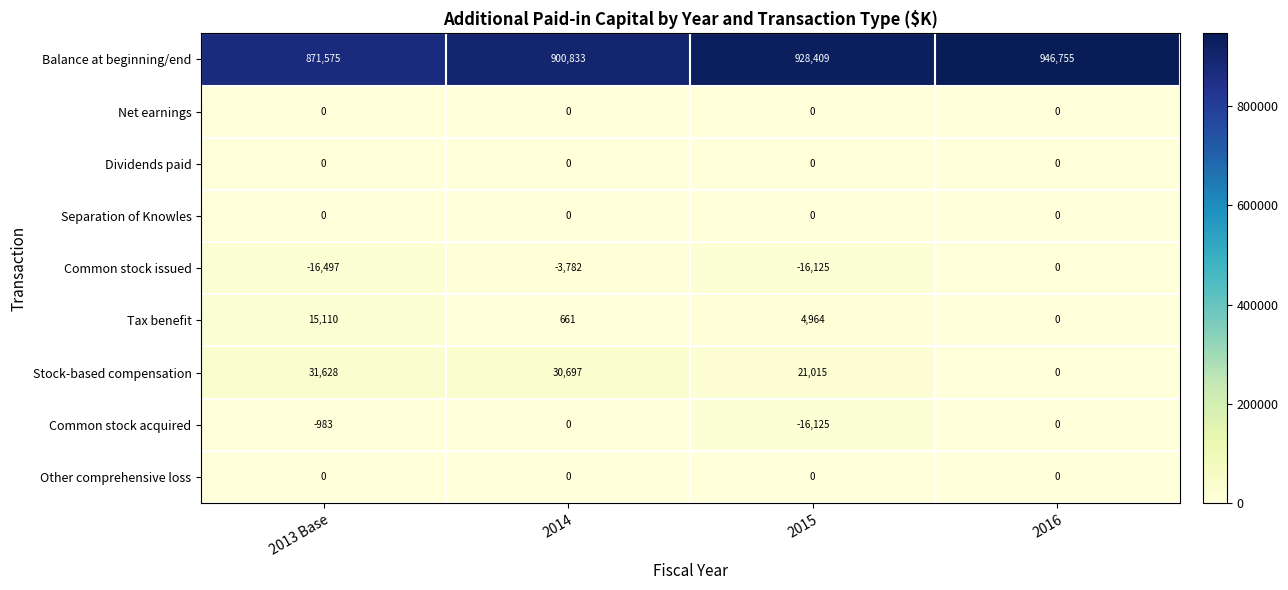

The Common stock issued series shows -3794 at 2013 Base. True or false?

False